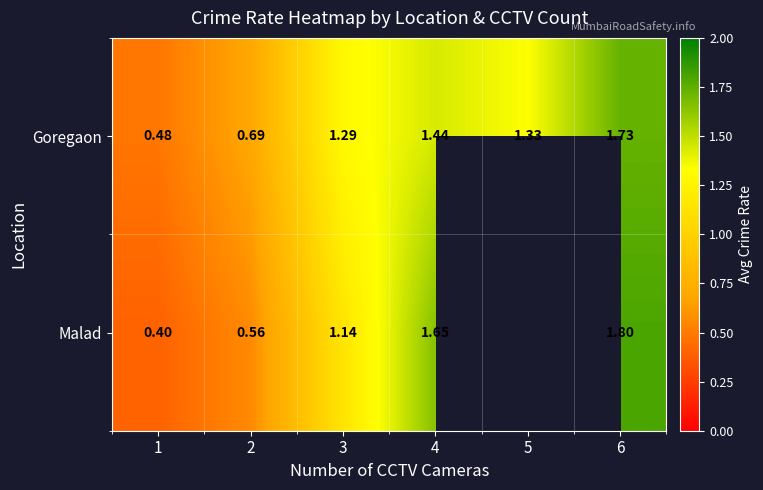

Is the value of Goregaon at 5 greater than the value of Malad at 6?

No